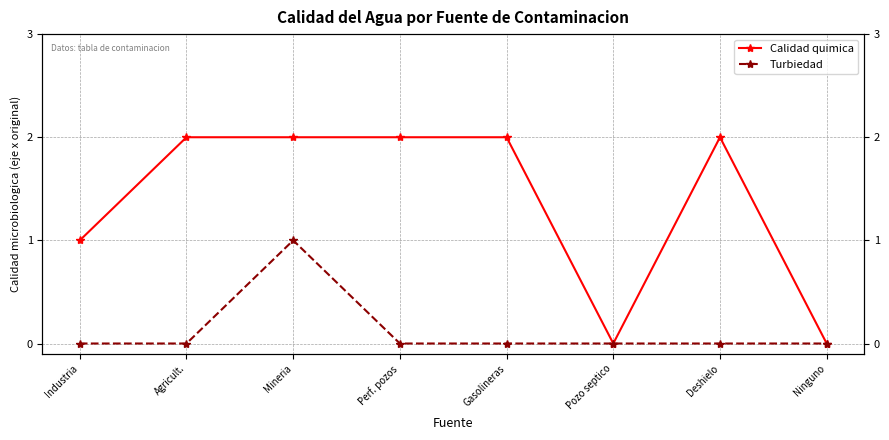

Reading left to right, transcribe all the data shown in this chart.

Calidad quimica: Industria=1	Agricult.=2	Mineria=2	Perf. pozos=2	Gasolineras=2	Pozo septico=0	Deshielo=2	Ninguno=0
Turbiedad: Industria=0	Agricult.=0	Mineria=1	Perf. pozos=0	Gasolineras=0	Pozo septico=0	Deshielo=0	Ninguno=0